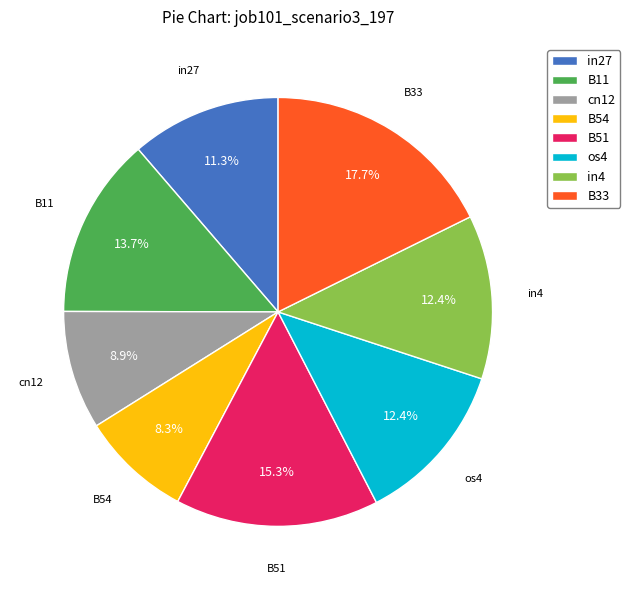

Which slice is the largest?

B33